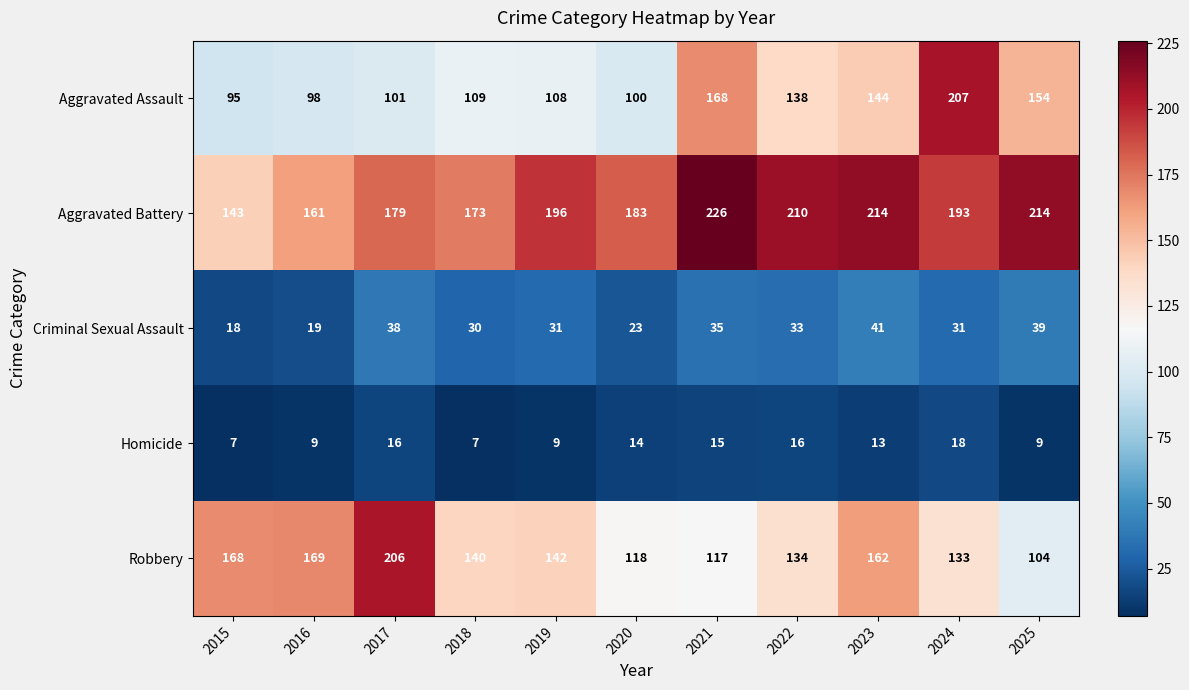

Is it true that Aggravated Assault equals 98 at 2016?

True